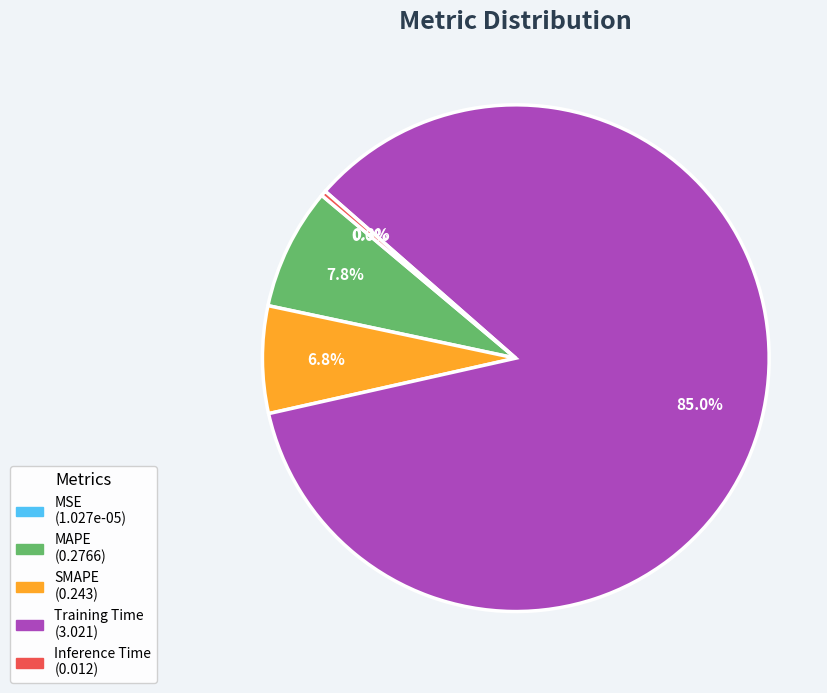

Is there a majority slice in this chart?

Yes